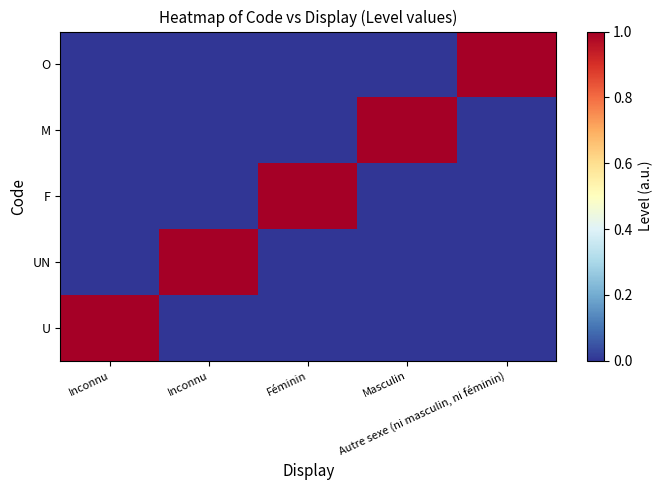

Reading left to right, transcribe all the data shown in this chart.

U: Inconnu=1	Inconnu=0	Féminin=0	Masculin=0	Autre sexe (ni masculin, ni féminin)=0
UN: Inconnu=0	Inconnu=1	Féminin=0	Masculin=0	Autre sexe (ni masculin, ni féminin)=0
F: Inconnu=0	Inconnu=0	Féminin=1	Masculin=0	Autre sexe (ni masculin, ni féminin)=0
M: Inconnu=0	Inconnu=0	Féminin=0	Masculin=1	Autre sexe (ni masculin, ni féminin)=0
O: Inconnu=0	Inconnu=0	Féminin=0	Masculin=0	Autre sexe (ni masculin, ni féminin)=1